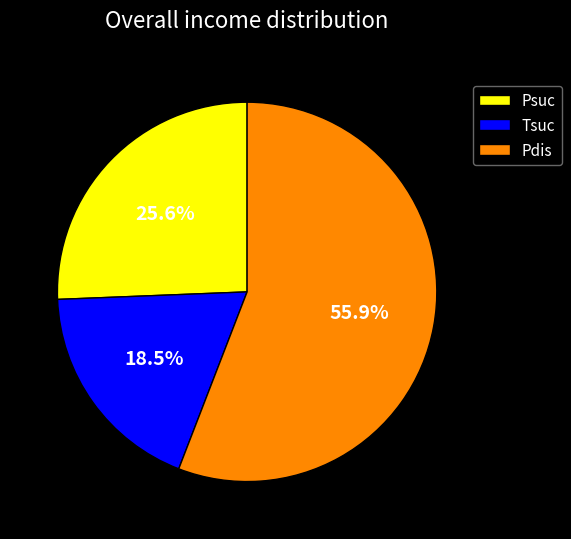

How many segments does this pie chart have?

3